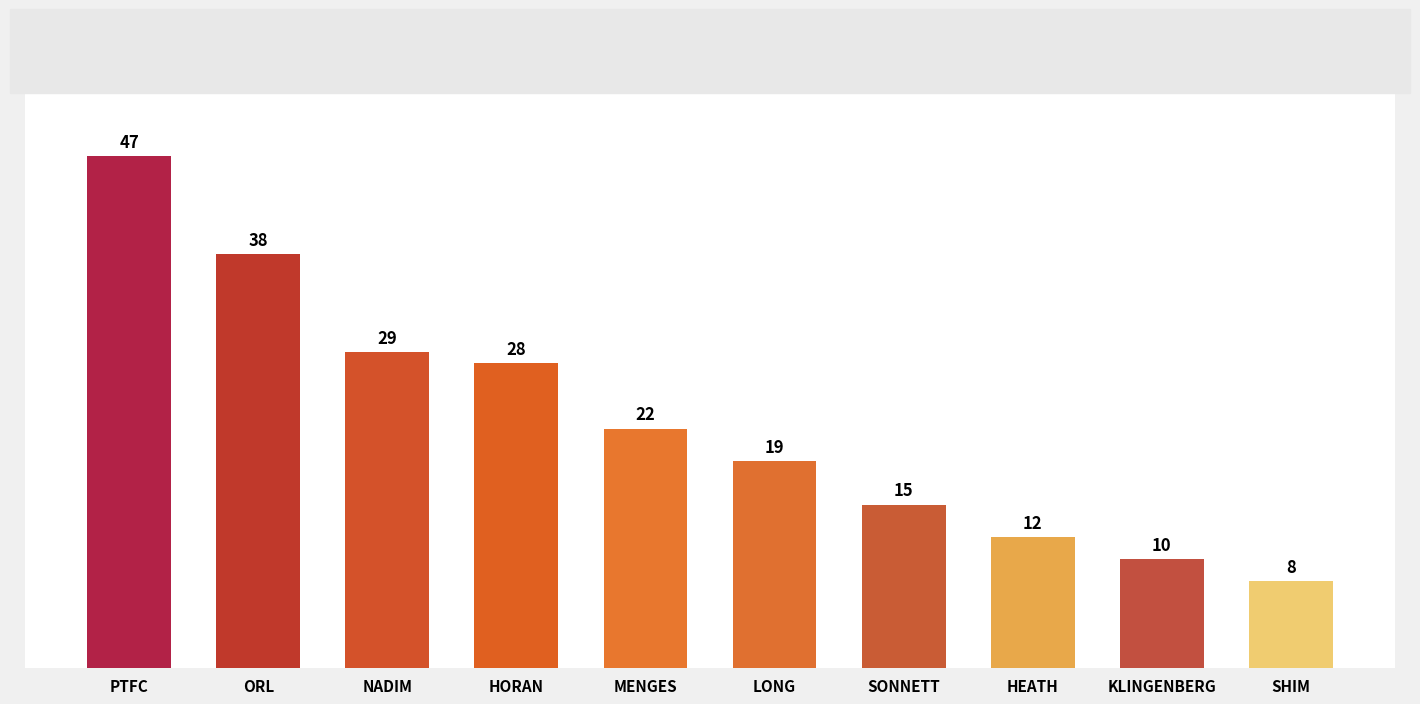

Count the number of categories in the chart.

10